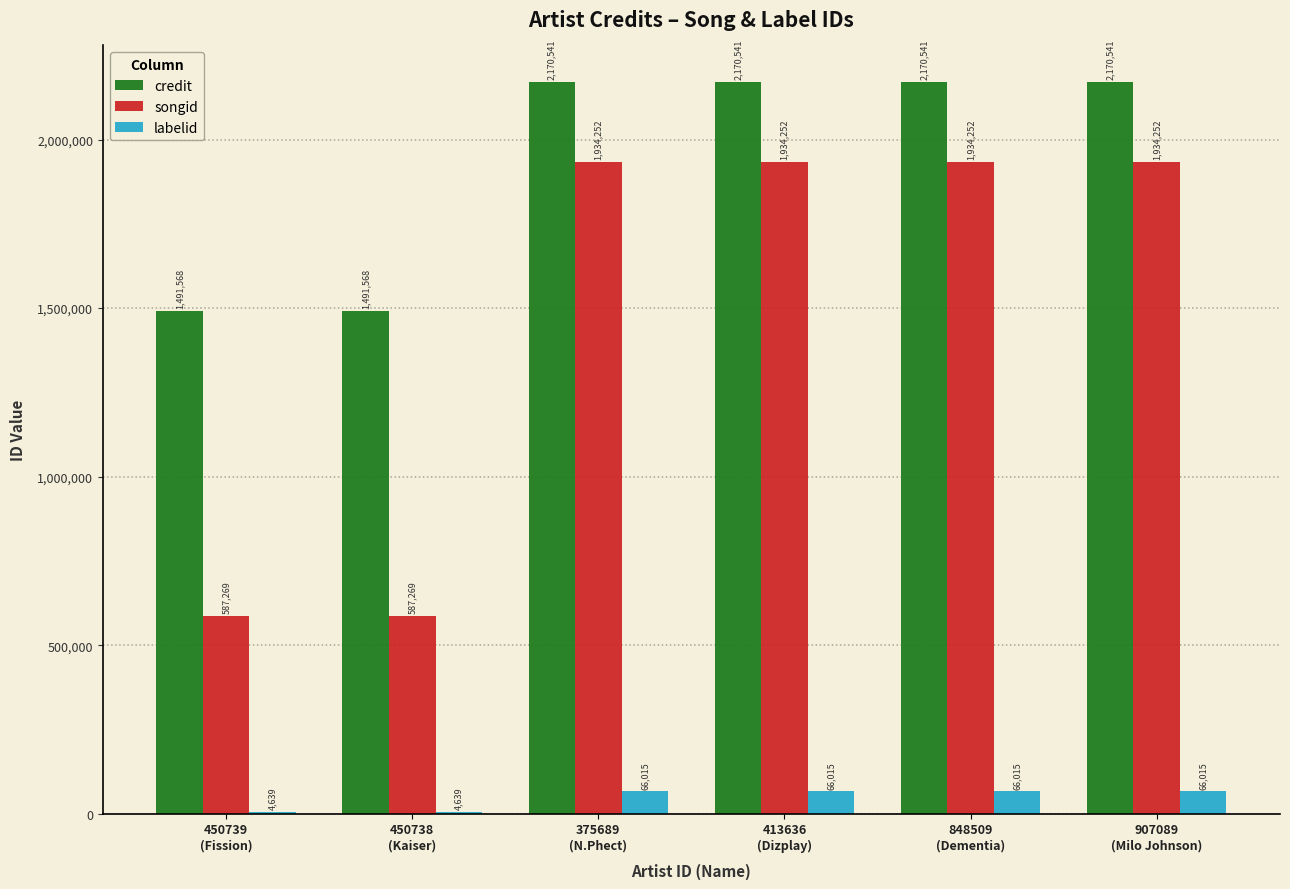

Reading right to left, extract all data points from this chart.

credit: 2170541	2170541	2170541	2170541	1491568	1491568
songid: 1934252	1934252	1934252	1934252	587269	587269
labelid: 66015	66015	66015	66015	4639	4639